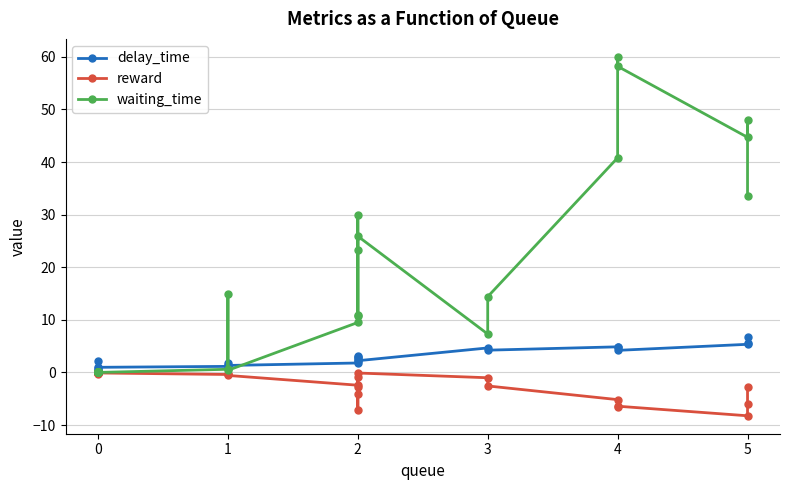

How many positive values does the delay_time series have?

28